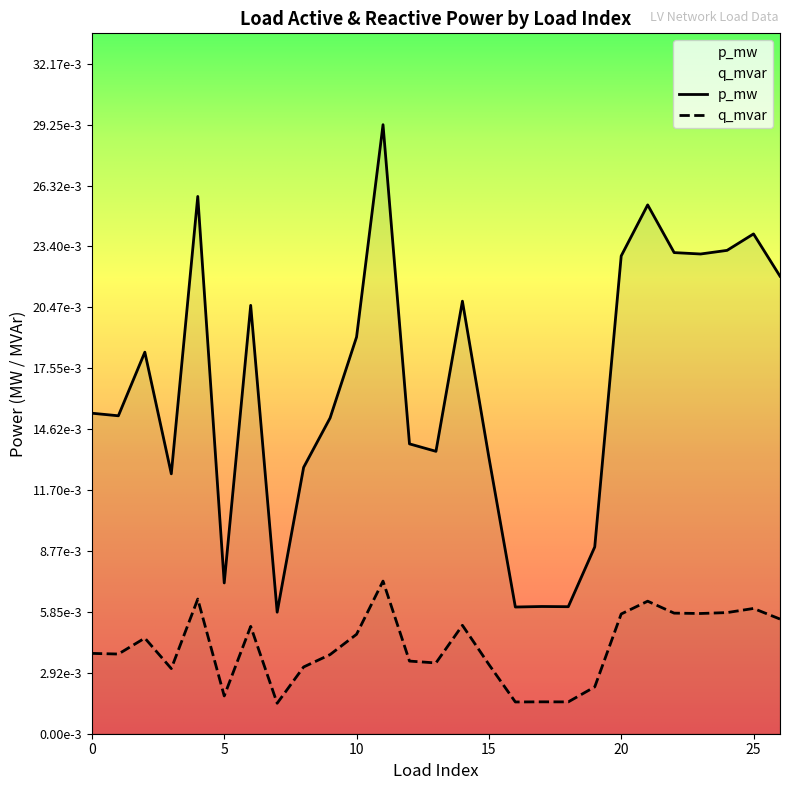

The p_mw series shows 0.0 at 19. True or false?

False